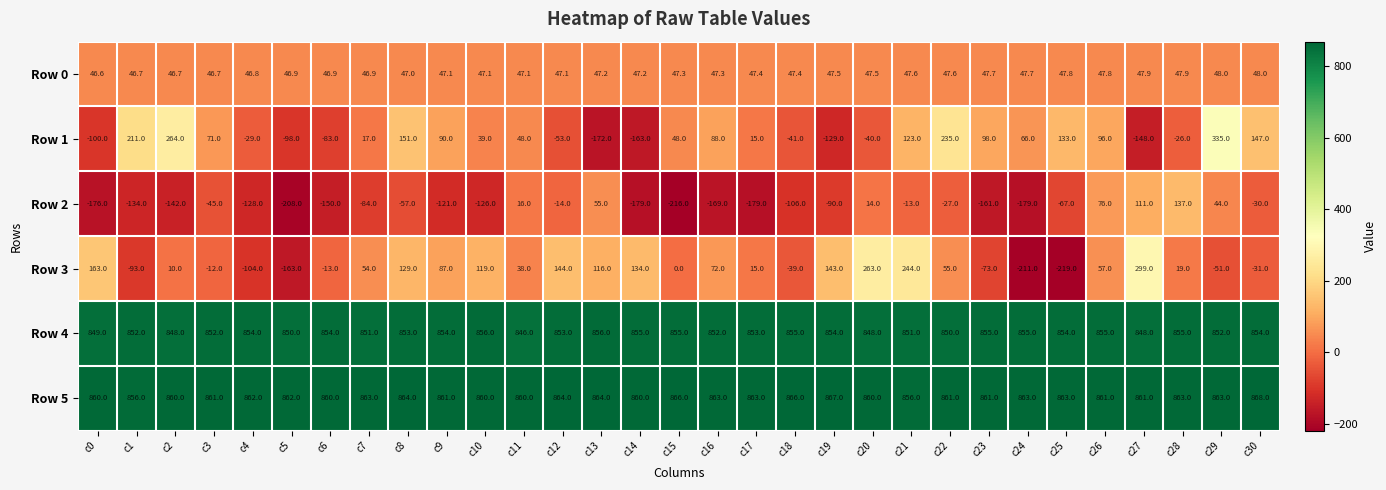

Which series has the largest total across all categories?

Row 5